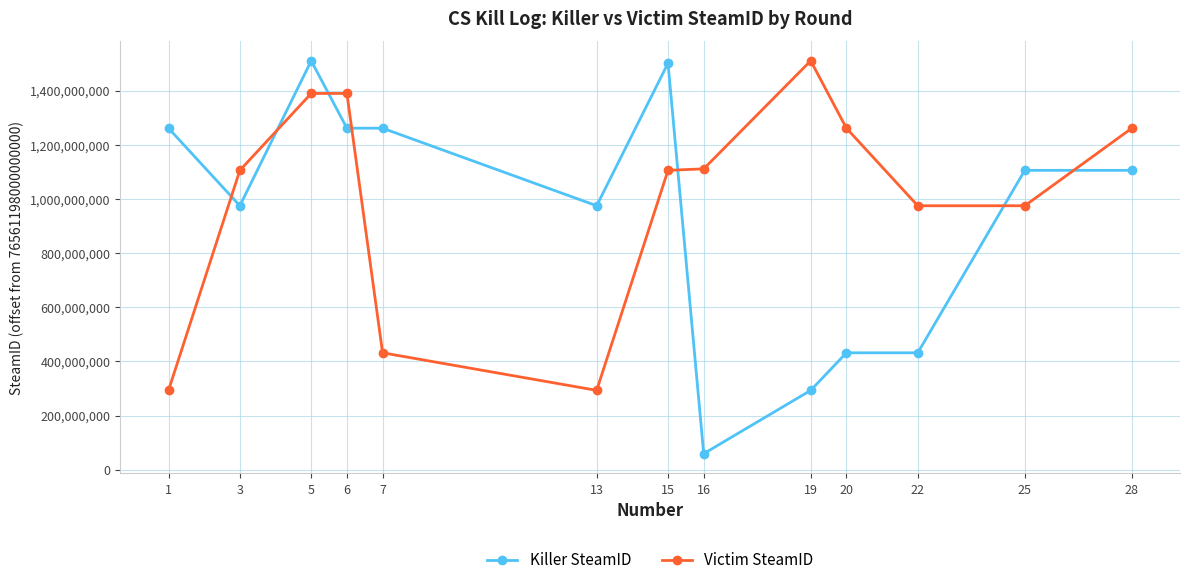

Does the chart have visible grid lines?

Yes